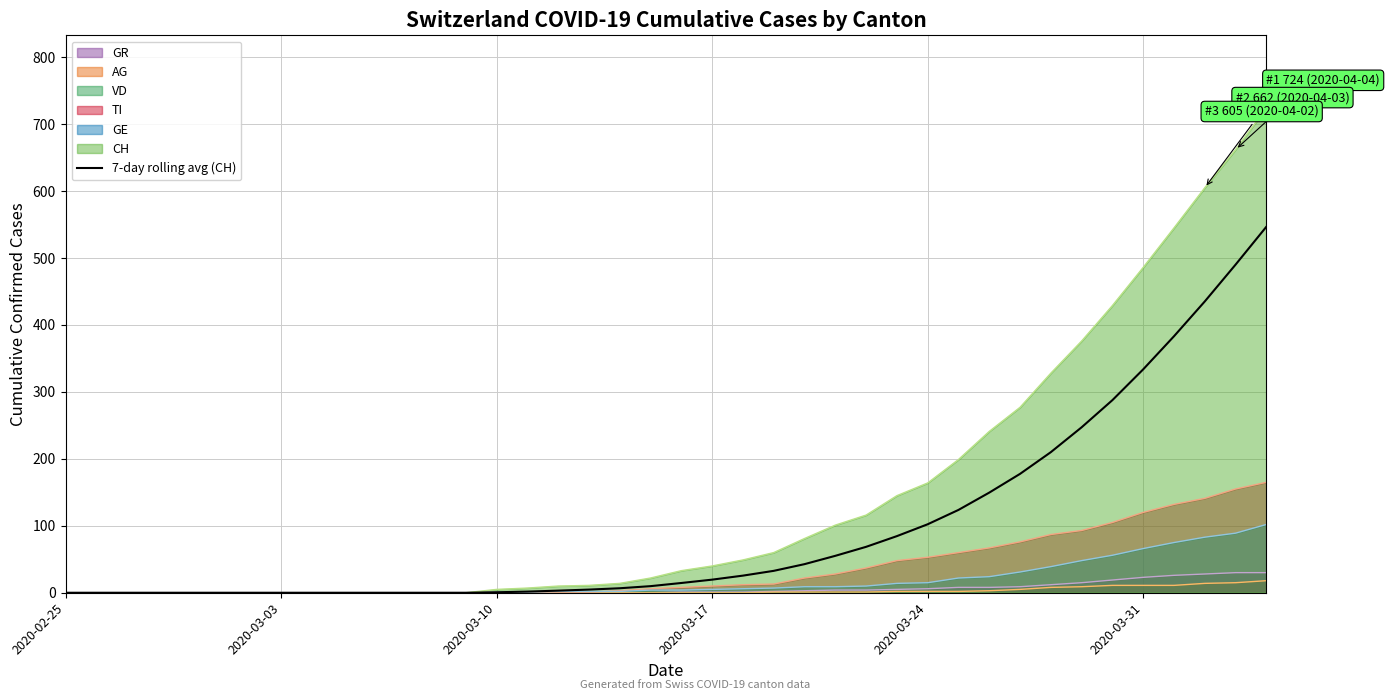

What is the difference between the maximum and minimum values?

546.7